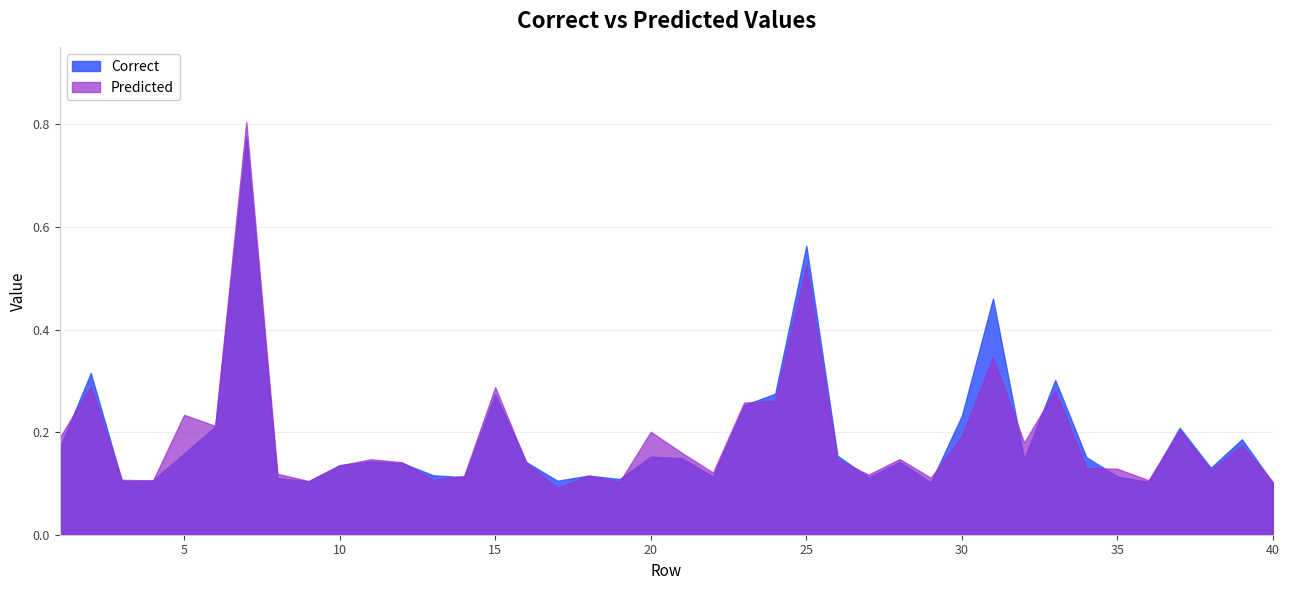

Rank the series by their average value, from highest to lowest.

Correct, Predicted